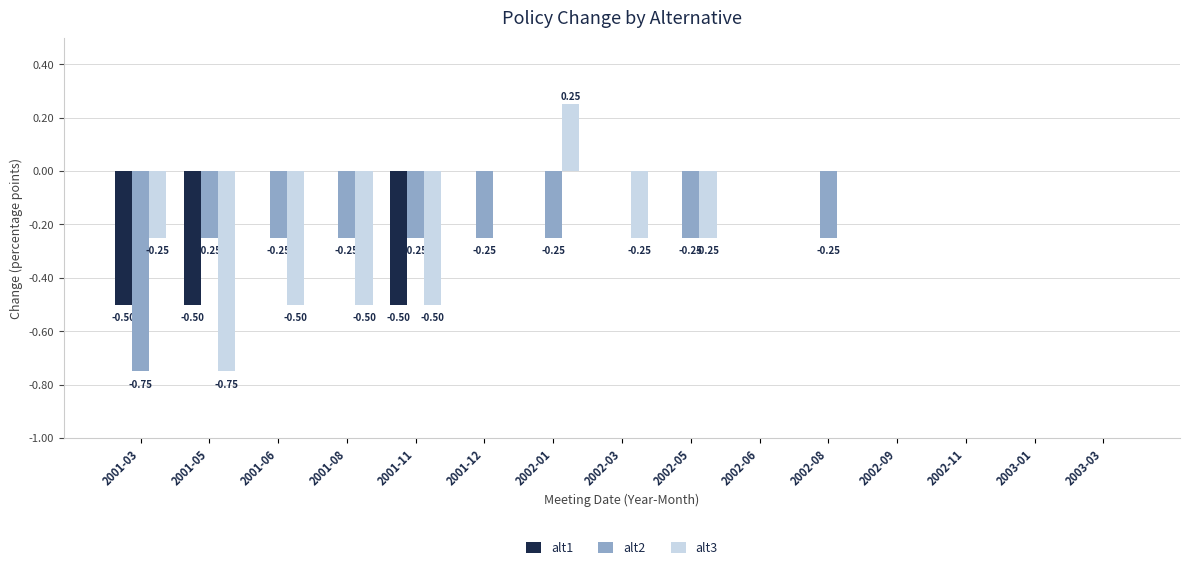

Which series has the largest total across all categories?

alt1